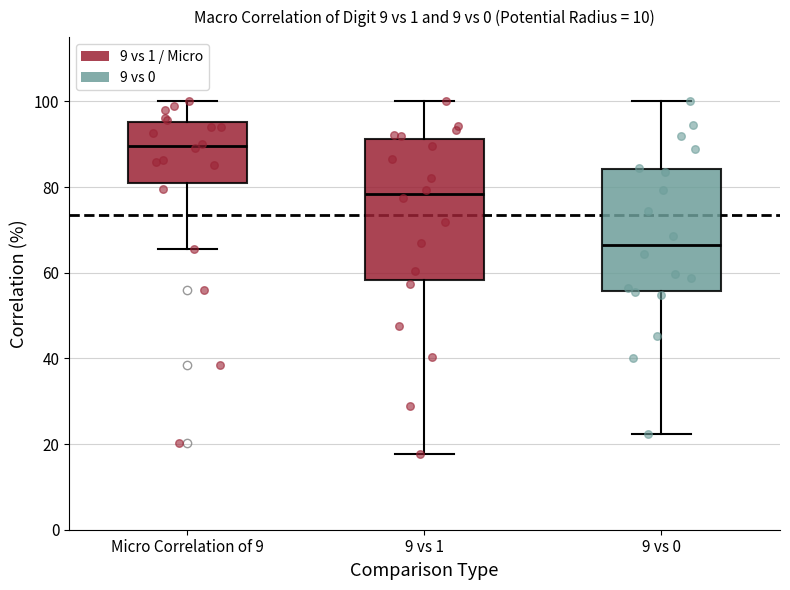

Comparing the boxes themselves (not the whiskers), which one is the tallest?

9 vs 1